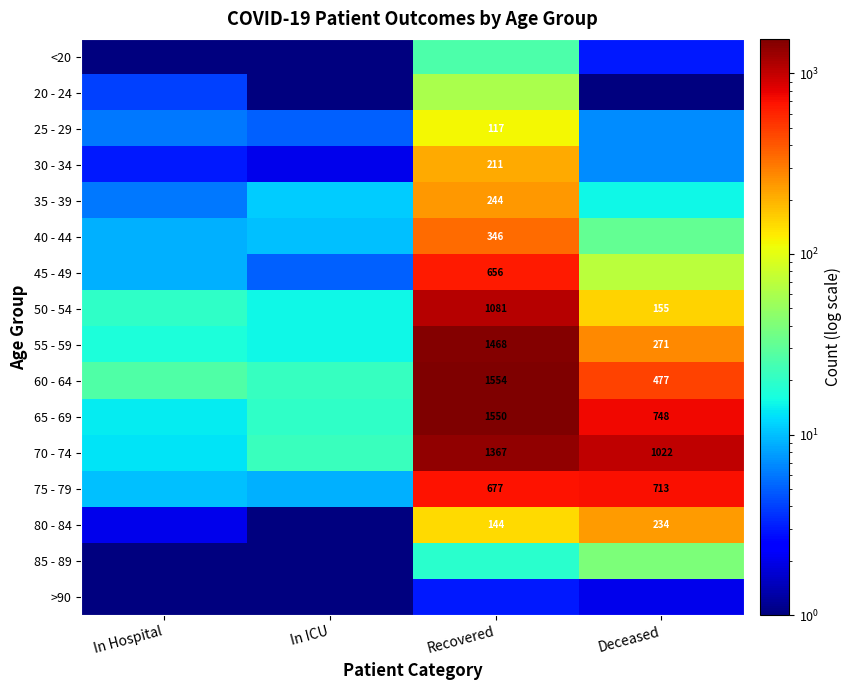

What is the total value across all series at In ICU?

138.0